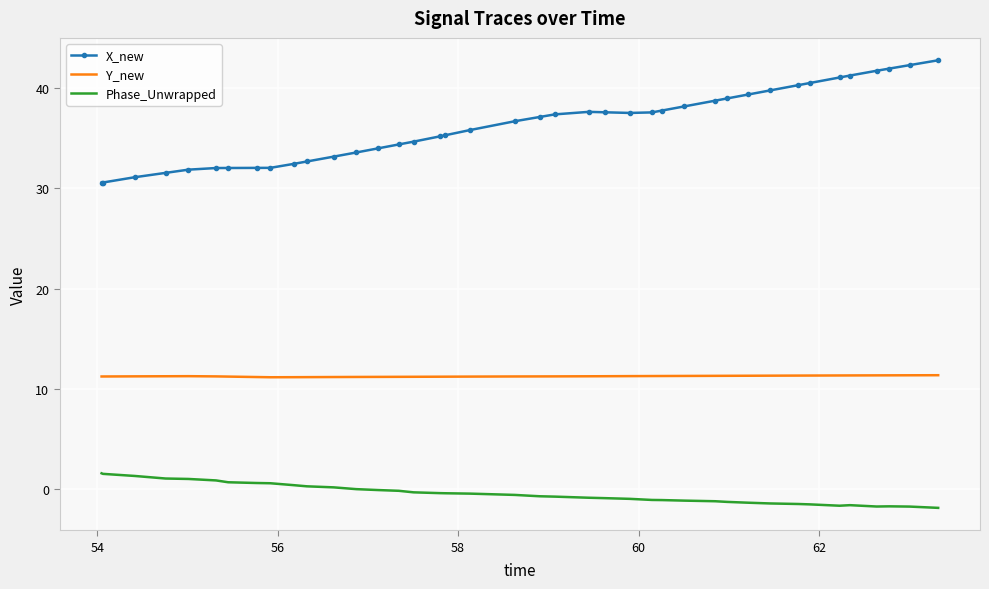

What is the difference between the second highest and second lowest values in the Phase_Unwrapped series?

3.3